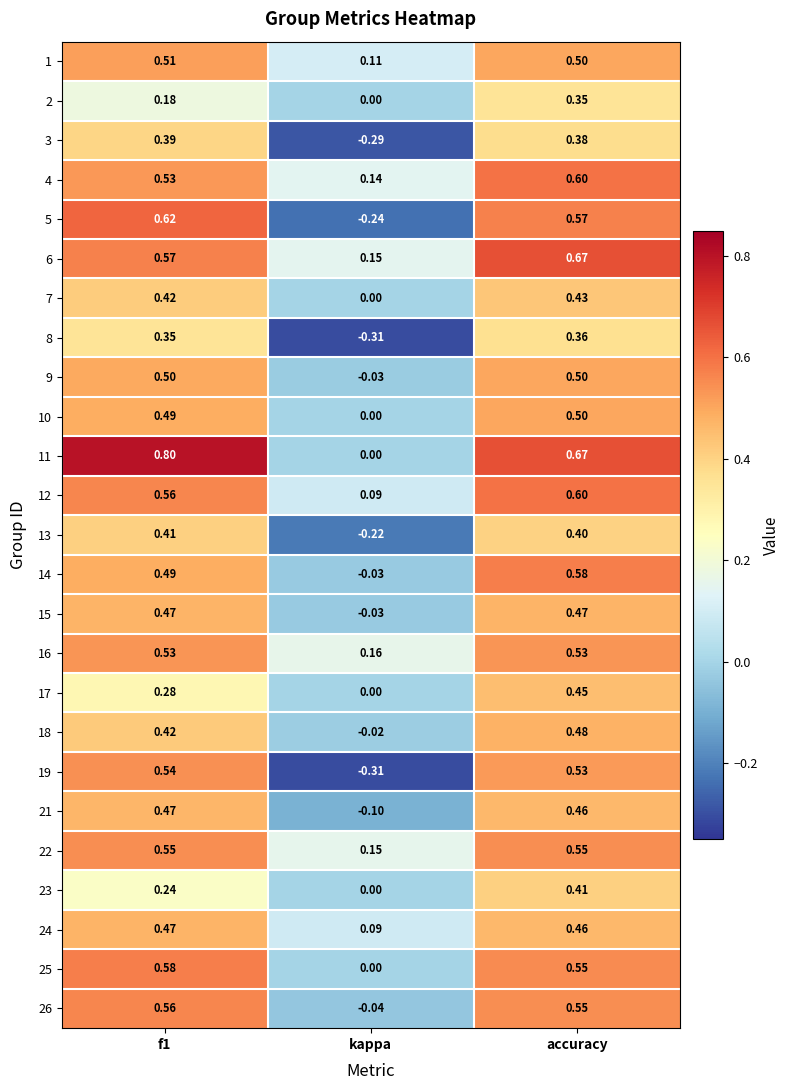

What is the greatest value displayed?

0.8